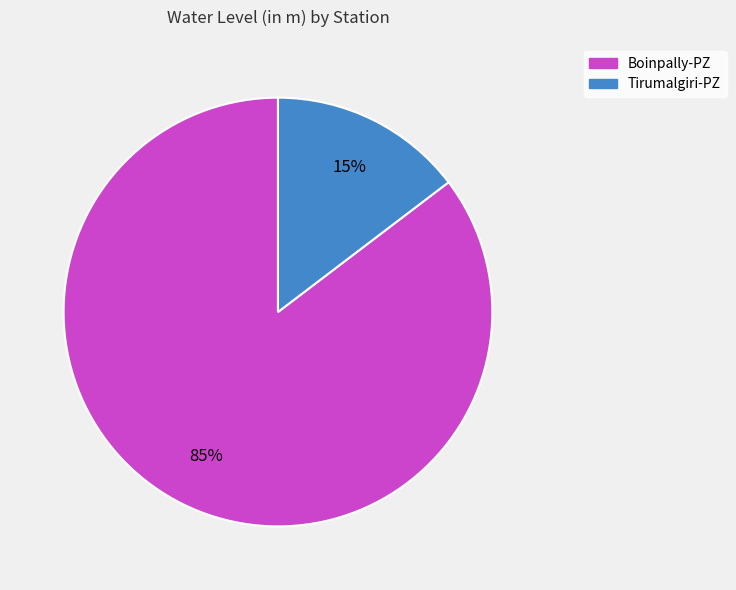

To the nearest percent, what portion does Boinpally-PZ represent?

85%